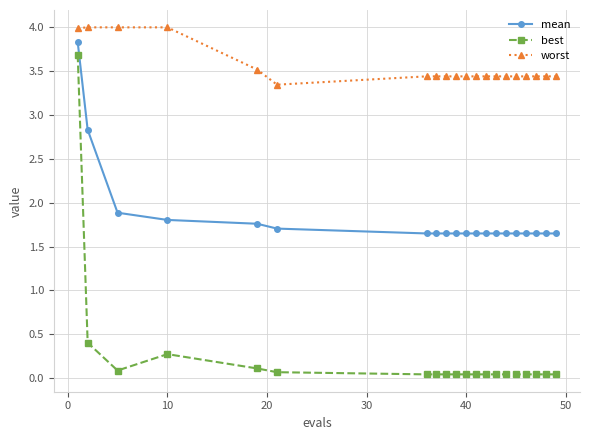

What is the difference between the maximum and minimum values in the mean series?

2.2